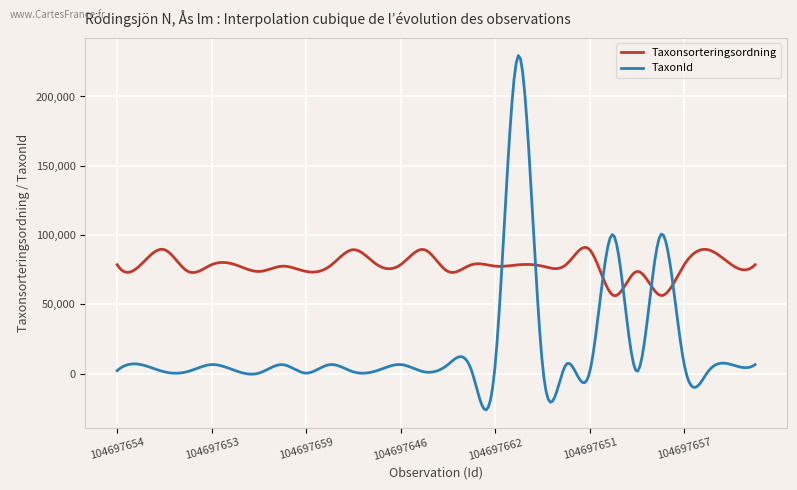

Which series has the widest spread of values?

TaxonId